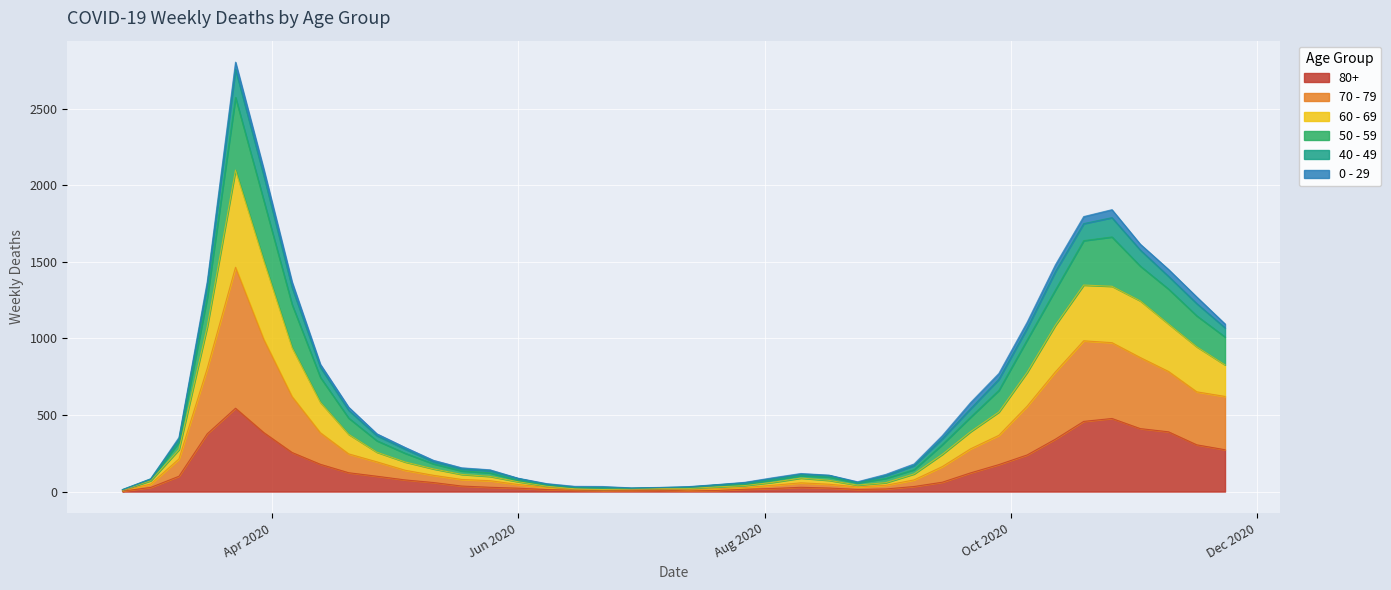

What is the sum of the 80+ values at 2020-09-21 and 2020-03-30?

507